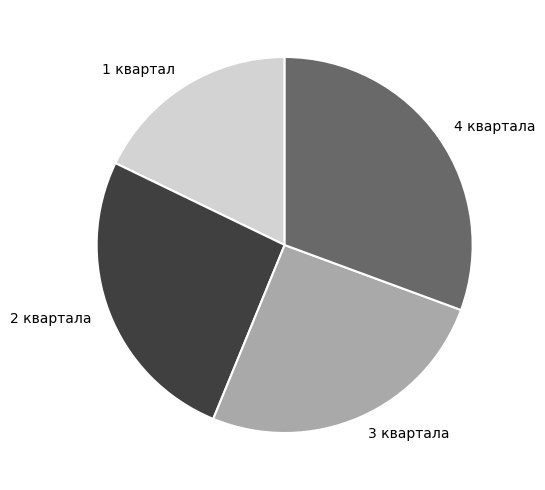

The 2 квартала slice represents 26% of the pie. True or false?

True